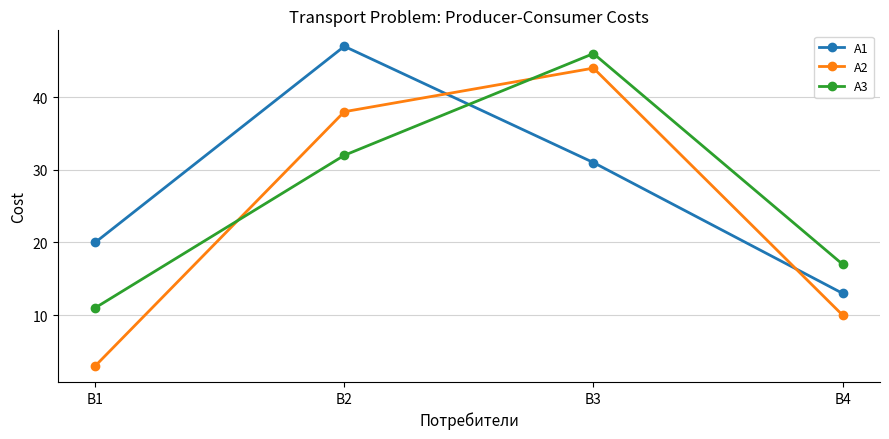

After their last crossing, which series has the higher values: A1 or A3?

A3